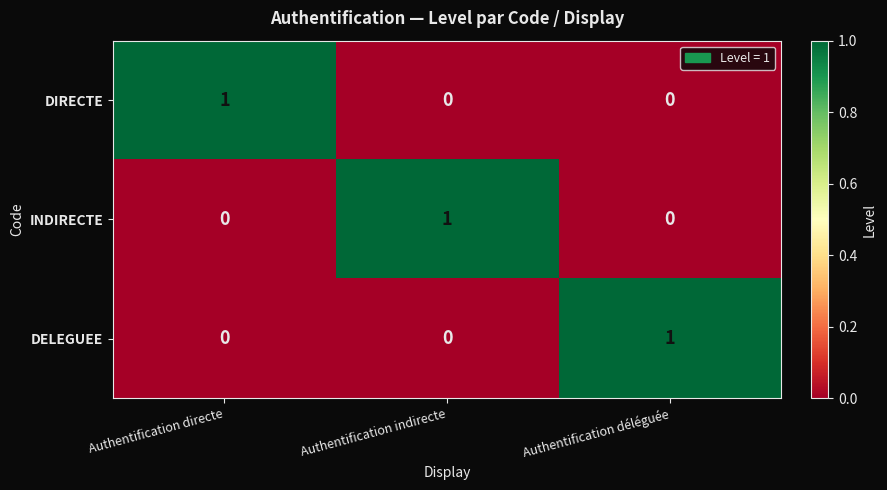

Is it true that INDIRECTE equals 2 at Authentification indirecte?

False